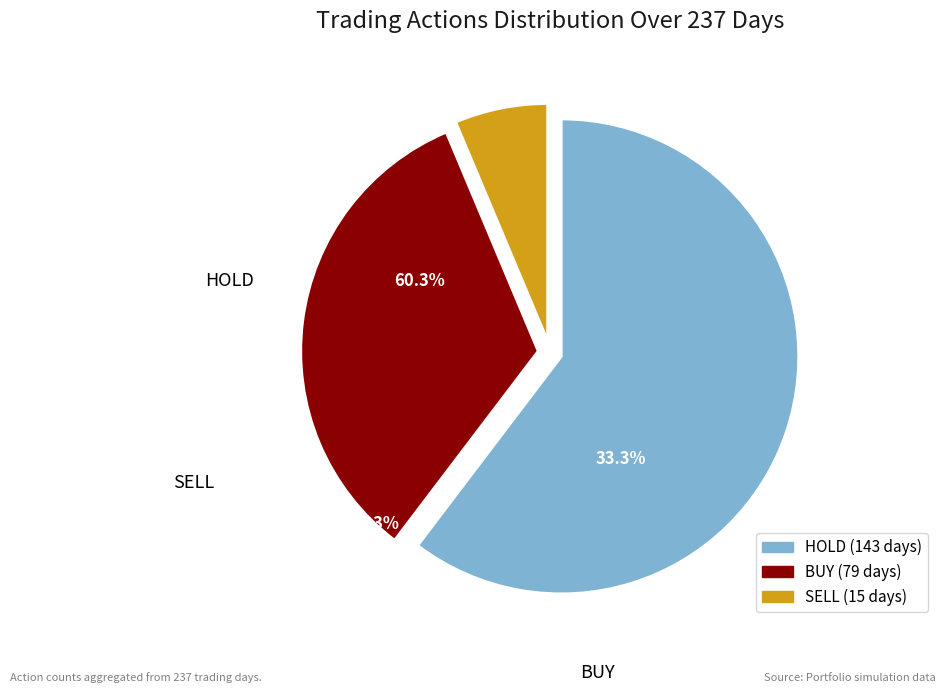

What is the smallest slice in the pie chart?

SELL